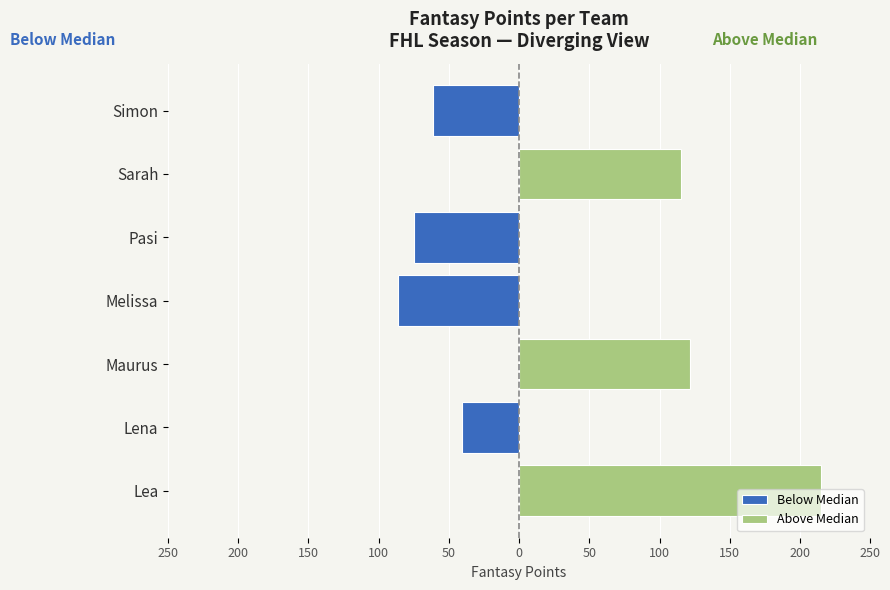

Rank the series at Melissa from lowest to highest value.

Below Median, Above Median